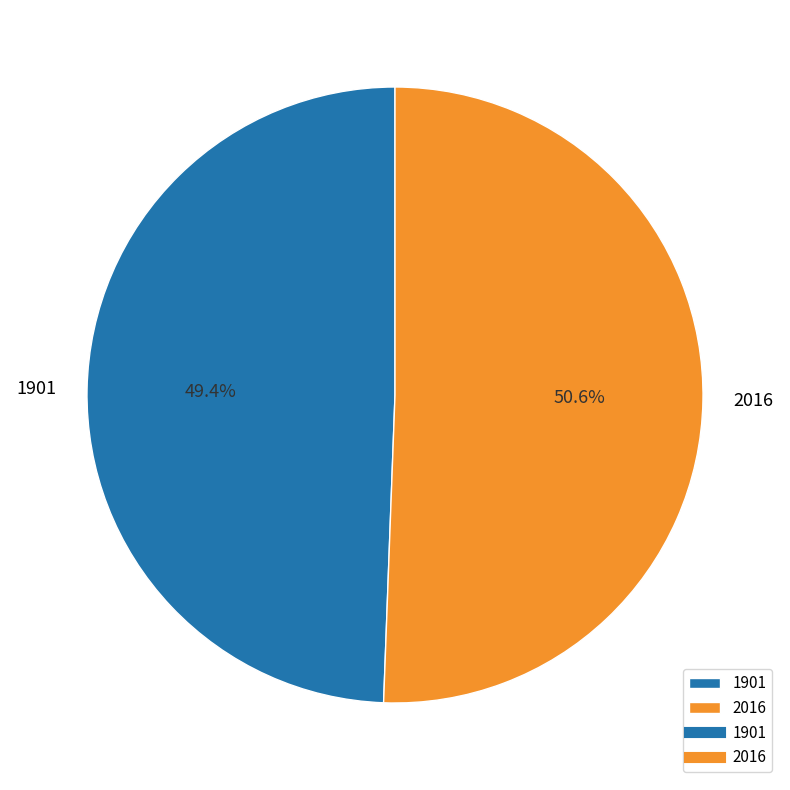

To the nearest percent, what is the combined percentage of 2016 and 1901?

100%